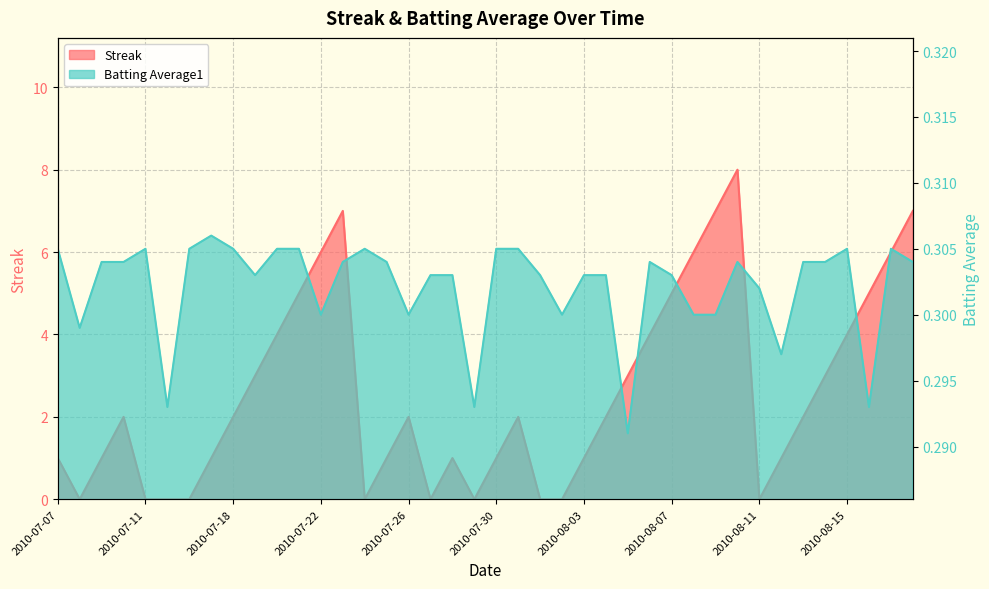

True or false: Batting Average1 has a value of 0.2 at 2010-08-08.

False